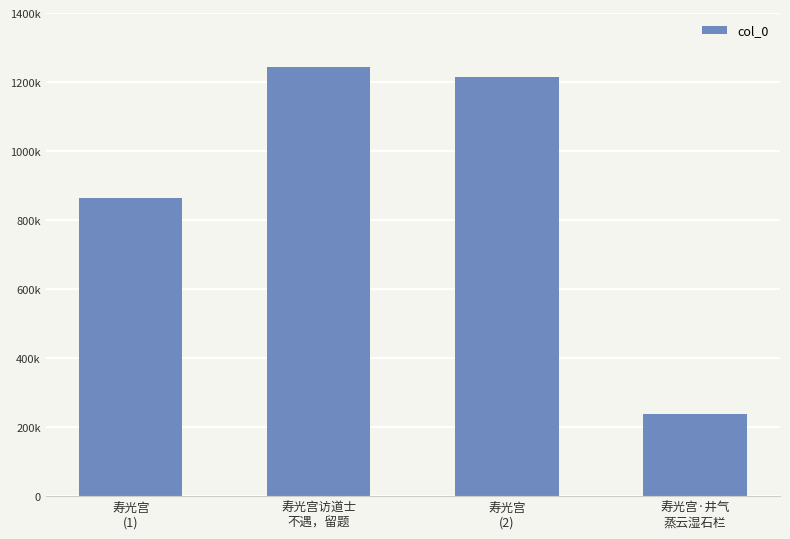

Where does the data first go above 1213995?

寿光宫访道士
不遇，留题